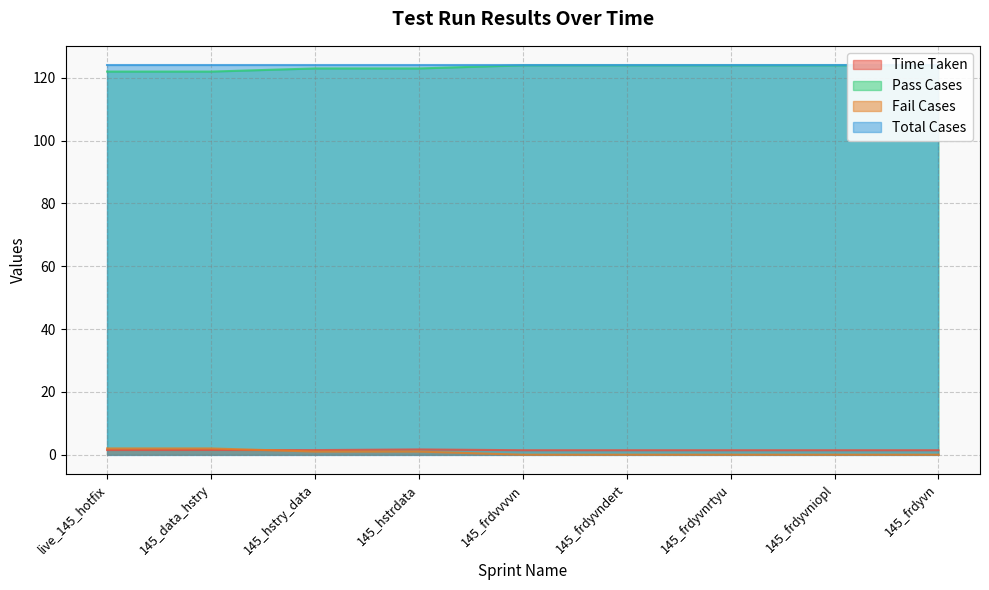

Is it true that Time Taken equals 1.4 at 145_frdyvnrtyu?

True